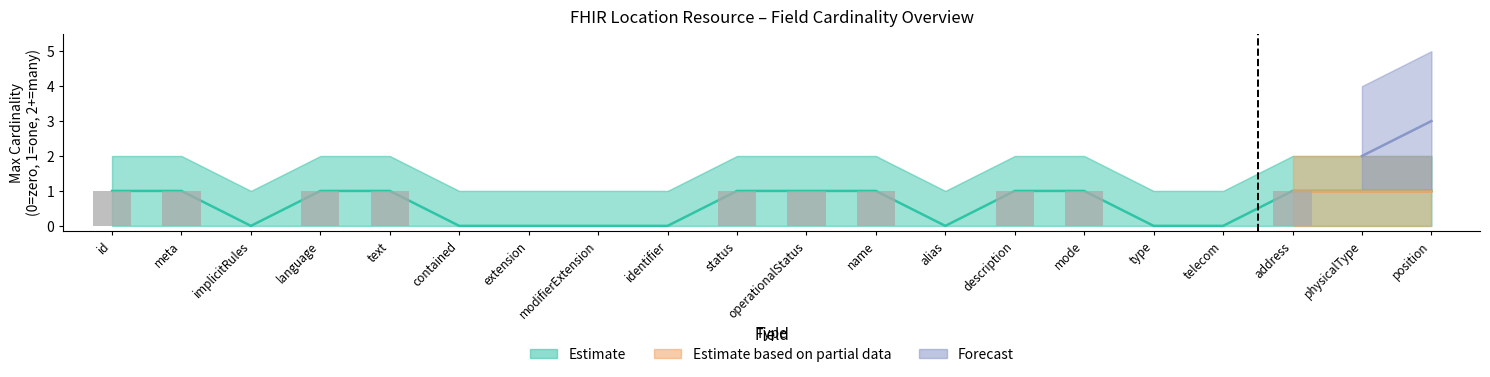

Are the bars horizontal?

No